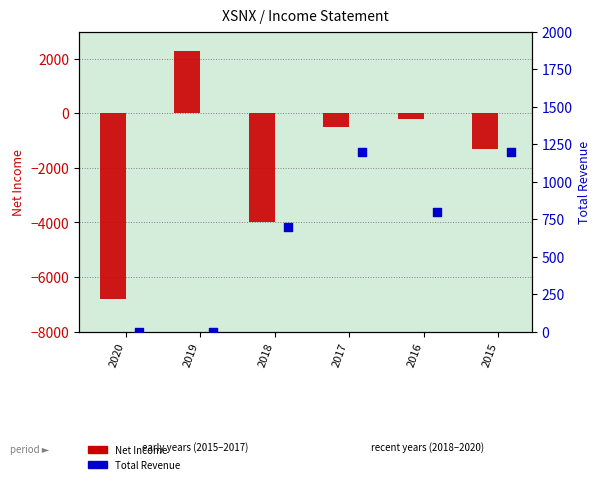

Which series reaches the minimum Y coordinate?

Net Income